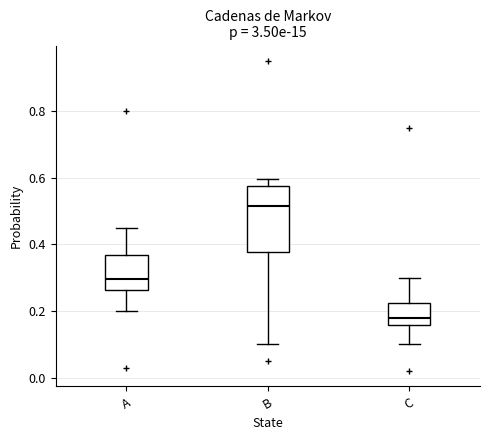

Which box has the lowest median line?

C